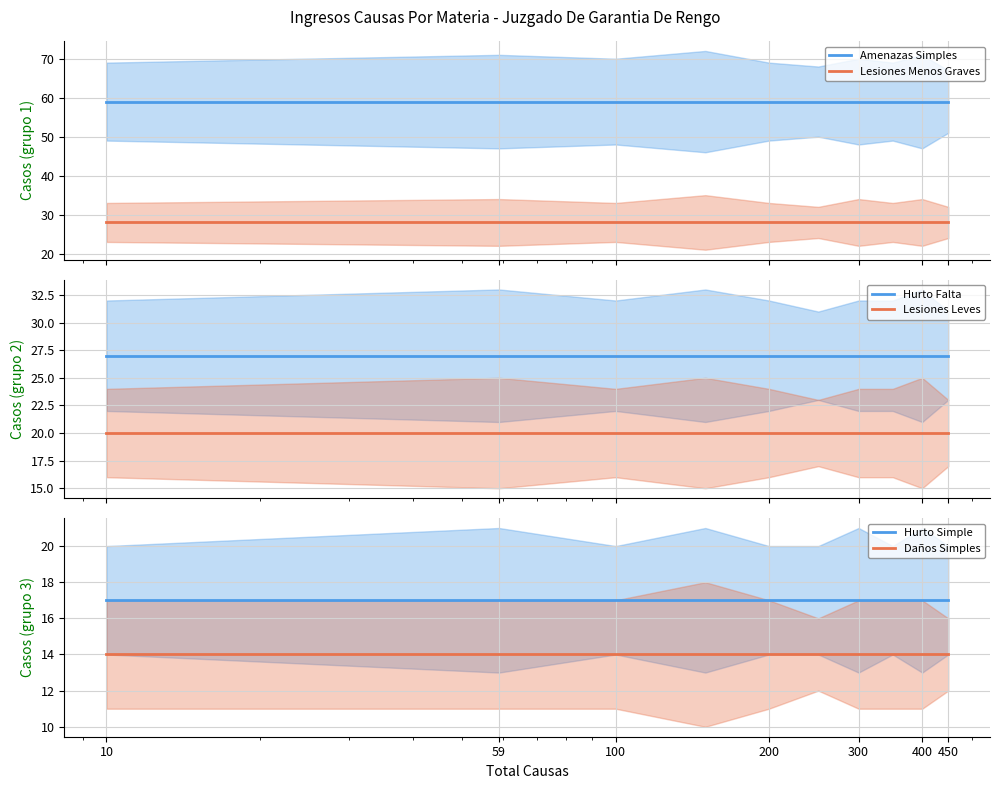

The value of Daños Simples at 59 is 14. True or false?

True